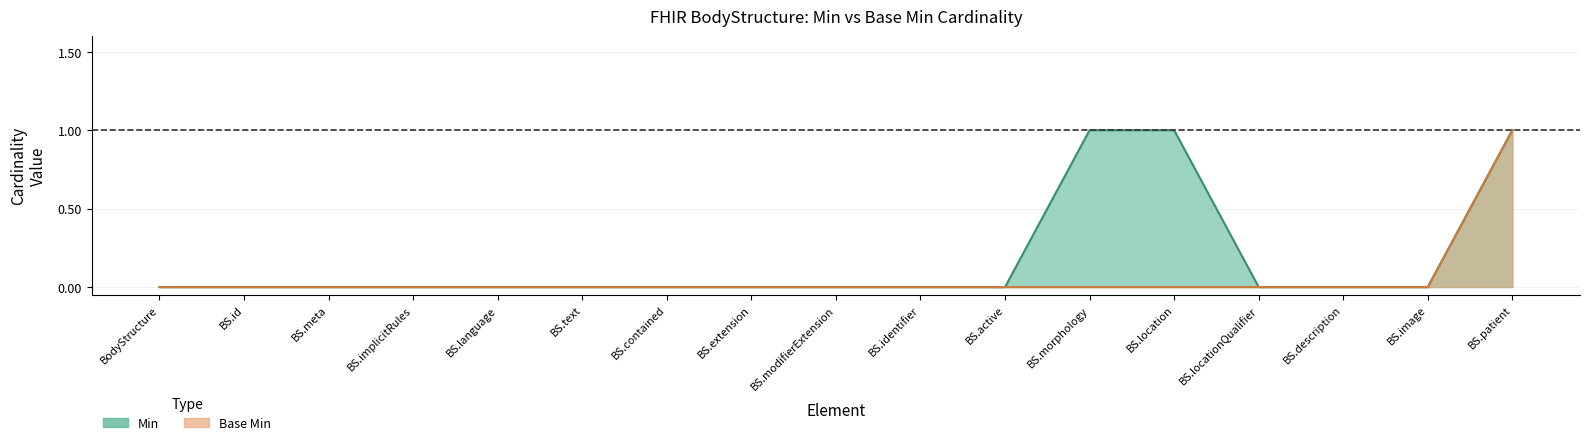

Count the Min values in the range 0 to 1.

17